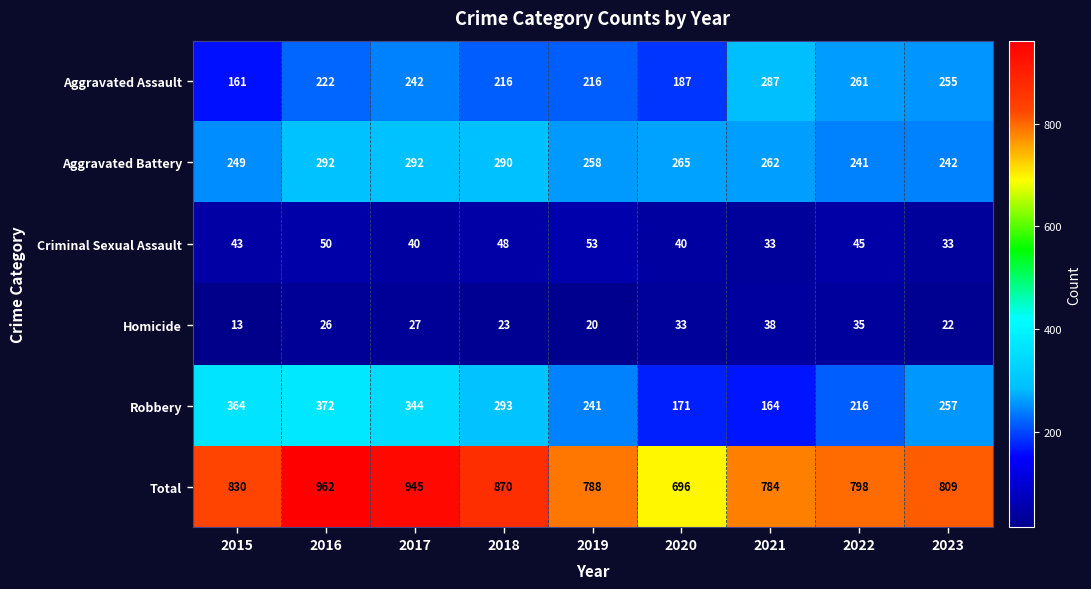

The Aggravated Assault series shows 504 at 2021. True or false?

False